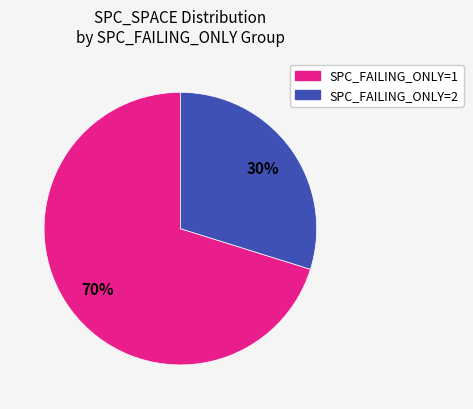

To the nearest percent, what is the difference between the largest and smallest slice percentages?

40%